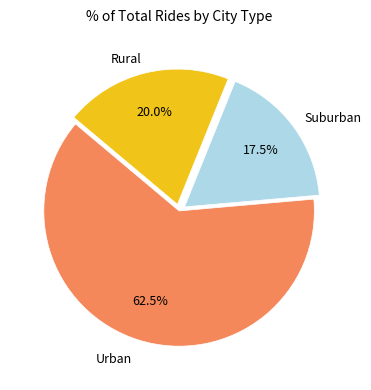

How many slices are in this pie chart?

3